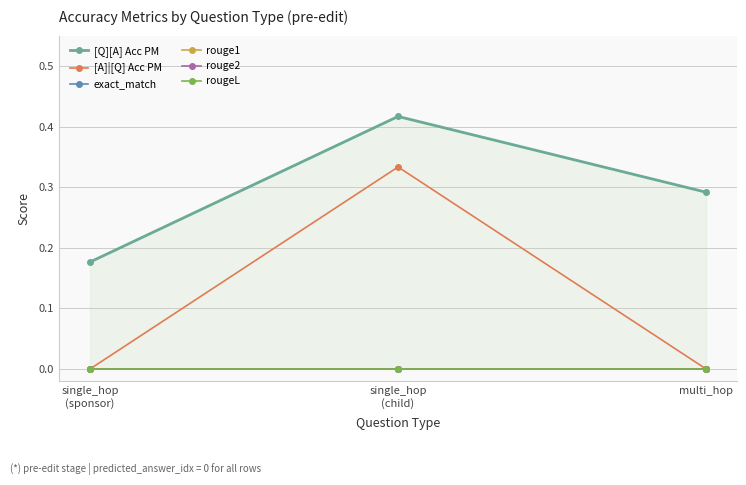

What are all the series names shown in the legend?

[Q][A] Acc PM, [A]|[Q] Acc PM, exact_match, rouge1, rouge2, rougeL